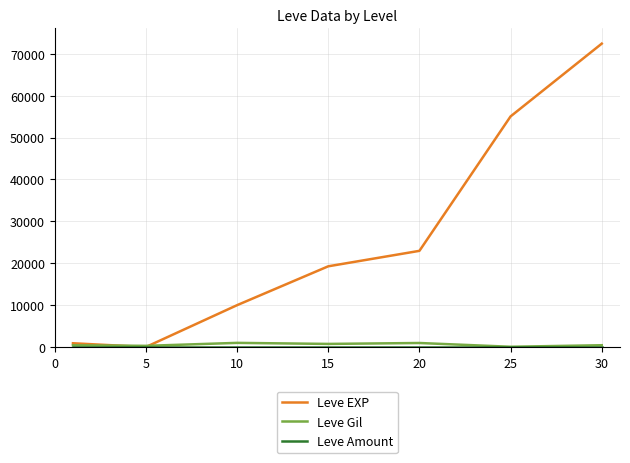

Which series has the largest total across all categories?

Leve EXP